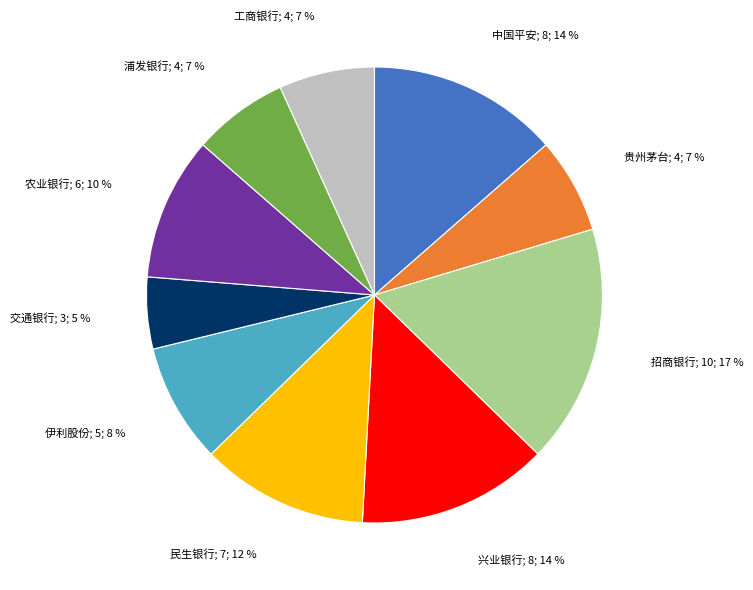

Is there a majority slice in this chart?

No